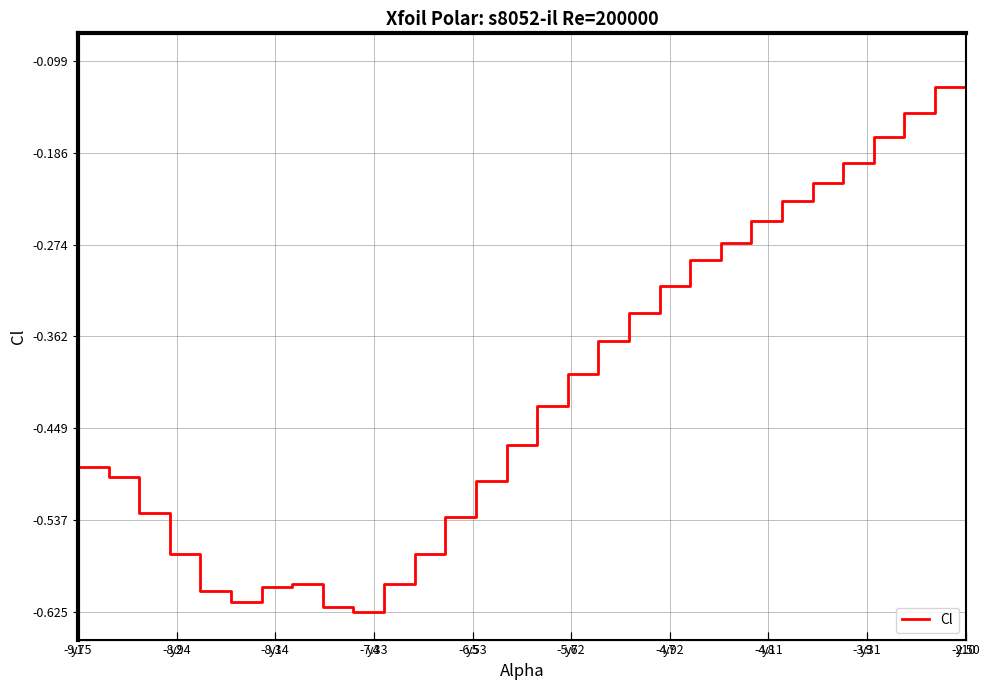

What is the difference between the maximum and minimum values?

0.5